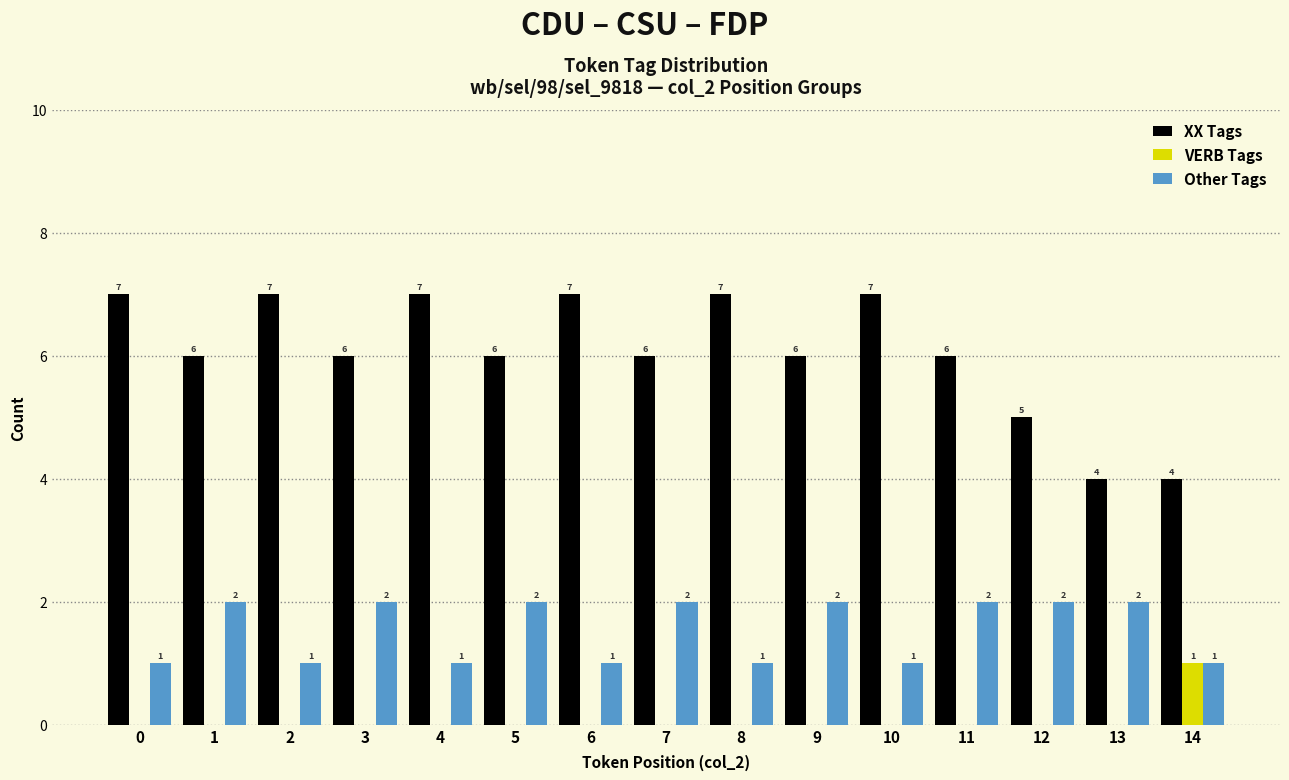

What is the maximum value shown in the chart?

7